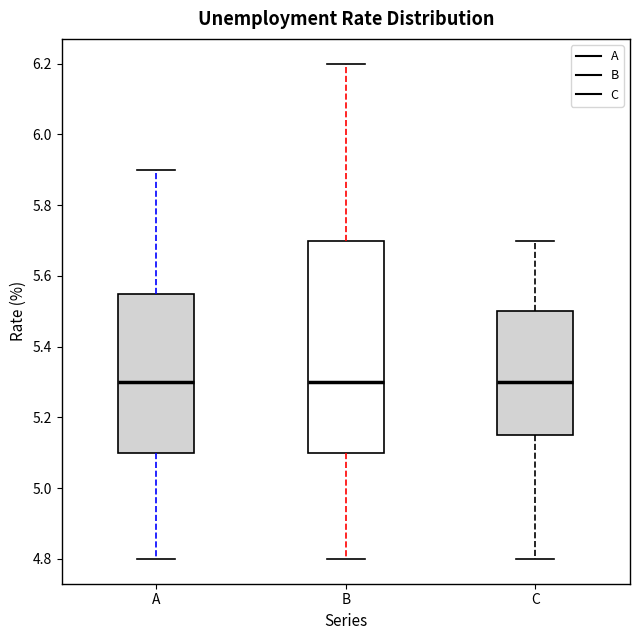

Where does the median line of the box for C sit on the y-axis? The values are not printed on the chart, so give them approximately, as read against the axis.

5.30